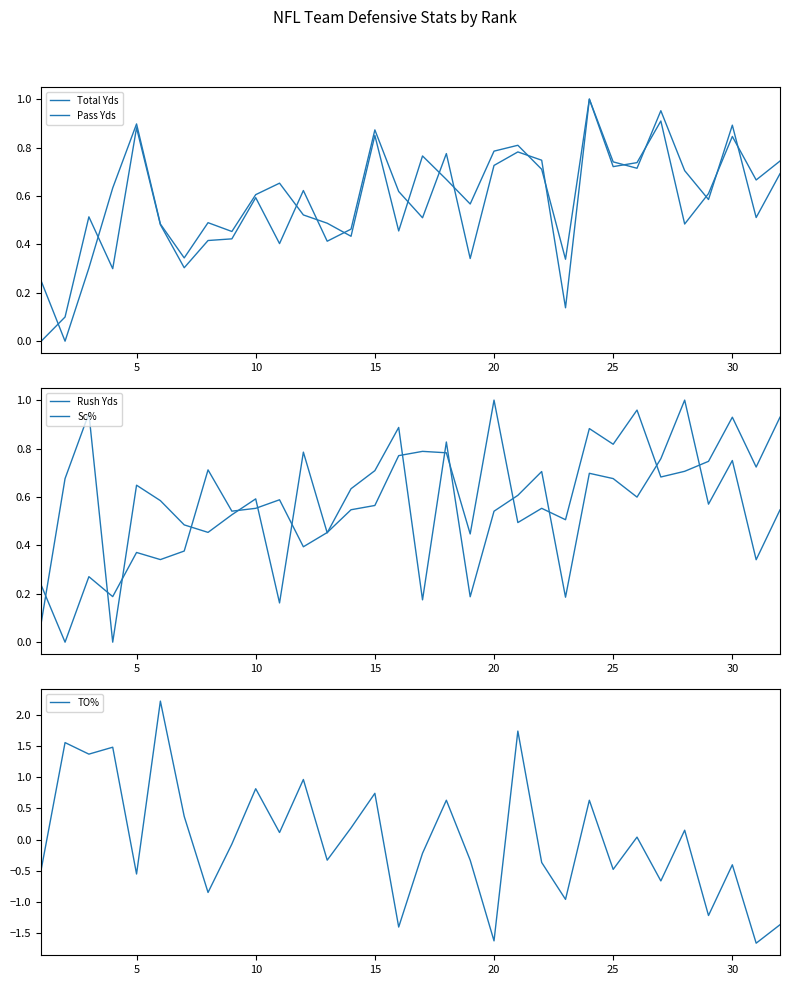

In Sc%, how many points are higher than both neighbors (excluding endpoints)?

10